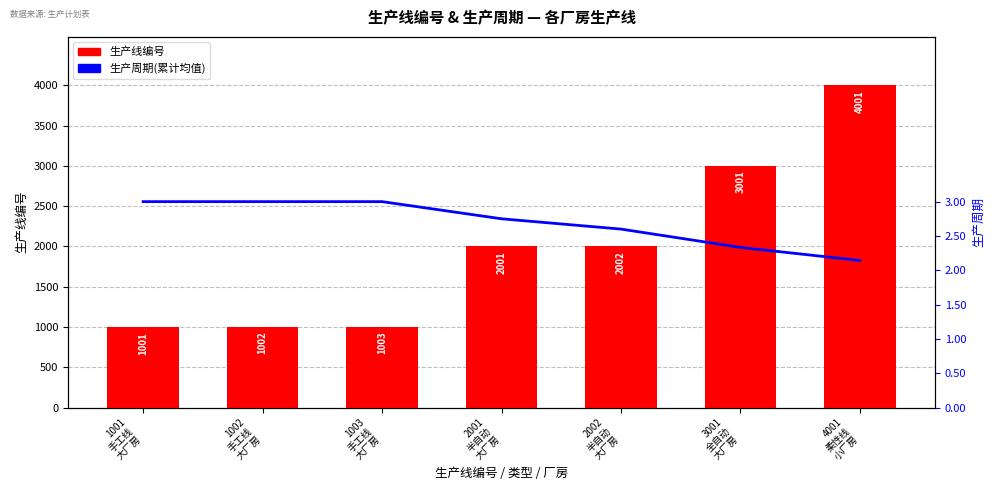

Is it true that 生产线编号 equals 1668.5 at 1003
手工线
大厂房?

False